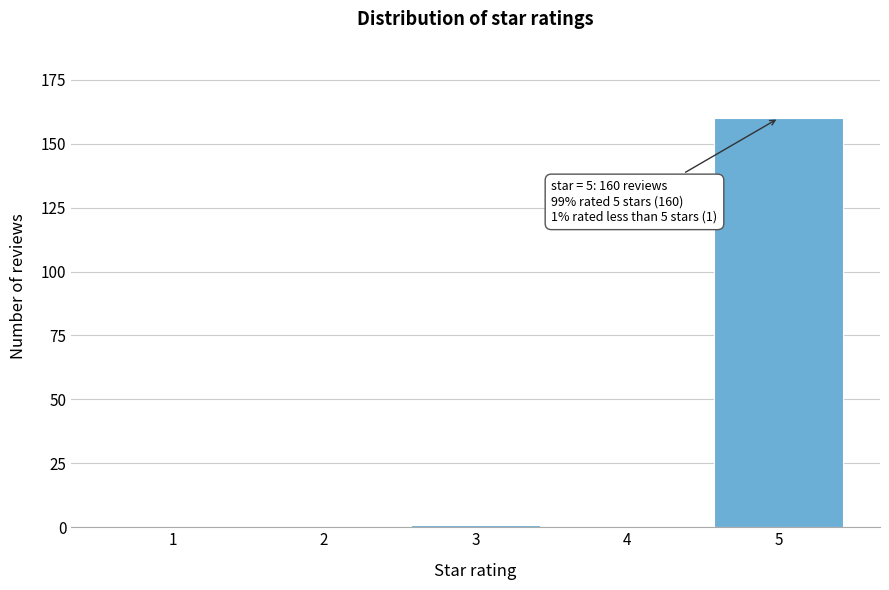

Reading right to left, what are all the values shown in this chart?

5=160	4=0	3=1	2=0	1=0